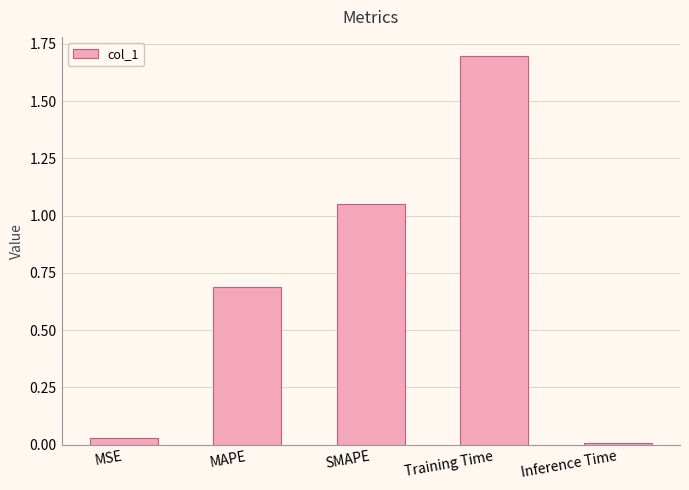

Rank the categories by value from highest to lowest.

Training Time, SMAPE, MAPE, MSE, Inference Time